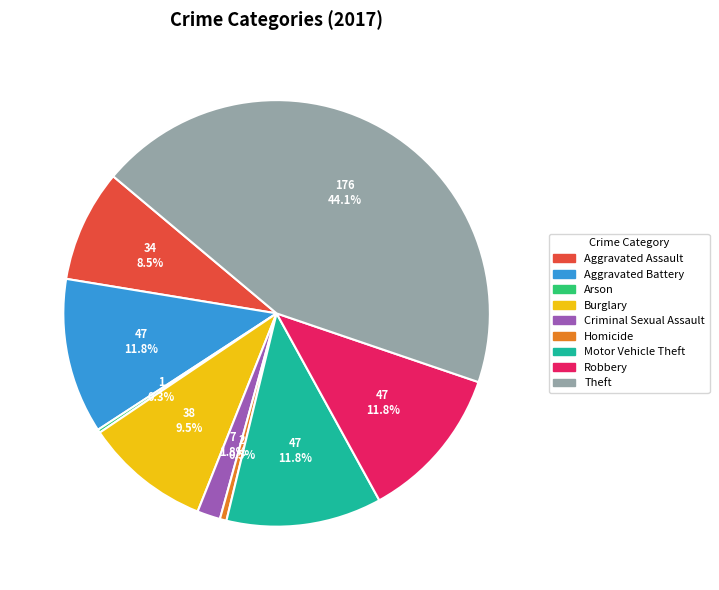

Which has a higher value, Criminal Sexual Assault or Aggravated Battery?

Aggravated Battery